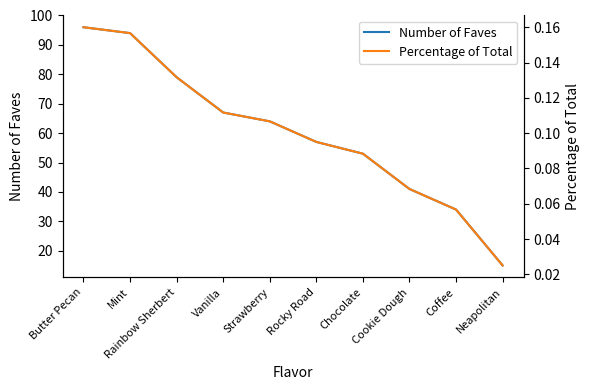

List the series in order of their overall mean, lowest first.

Percentage of Total, Number of Faves